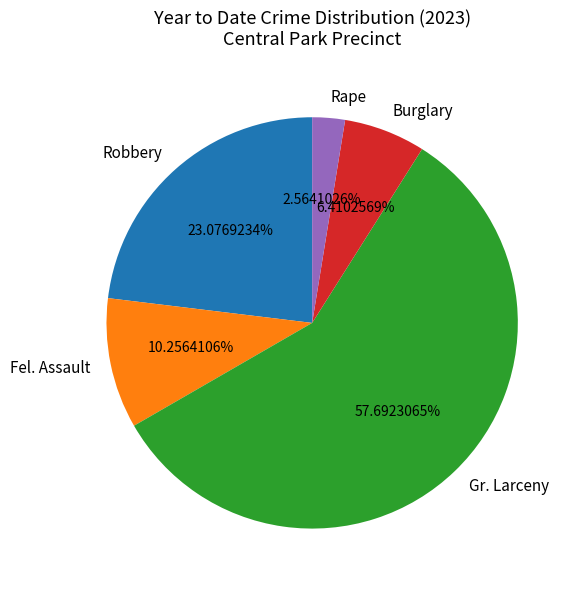

What percentage is the Fel. Assault slice, to the nearest percent?

10%